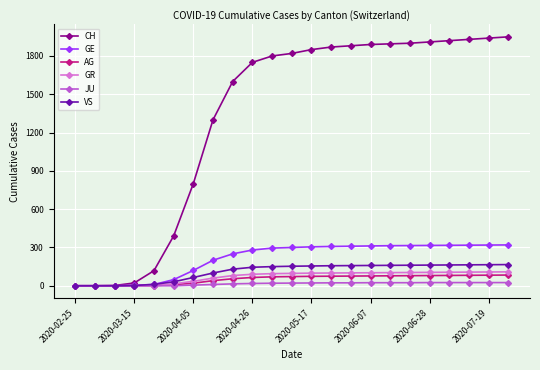

At how many categories does at least one series exceed 1561?

15